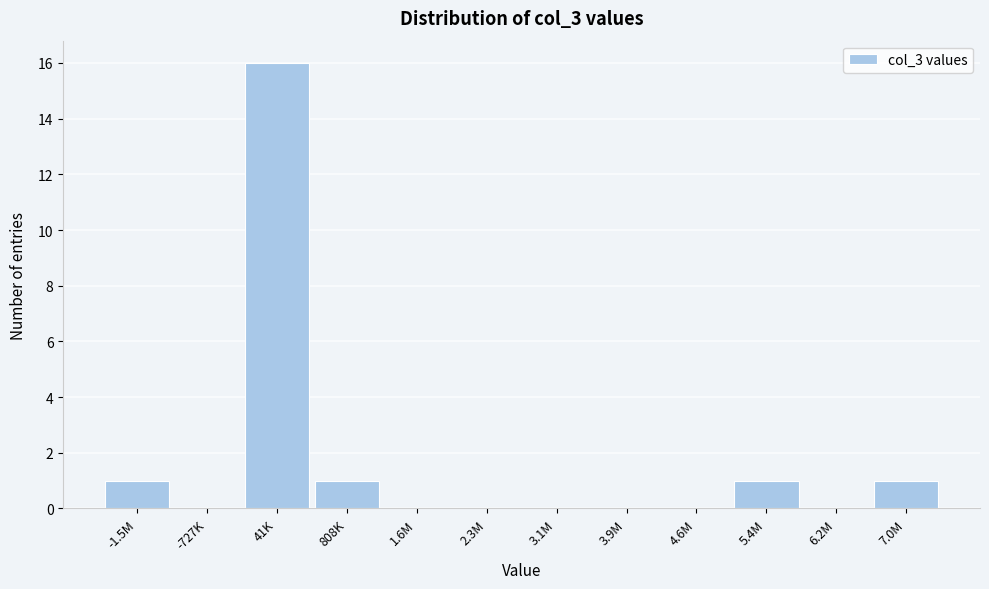

Reading left to right, extract all data points from this chart.

-1.5M=1	-727K=0	41K=16	808K=1	1.6M=0	2.3M=0	3.1M=0	3.9M=0	4.6M=0	5.4M=1	6.2M=0	7.0M=1